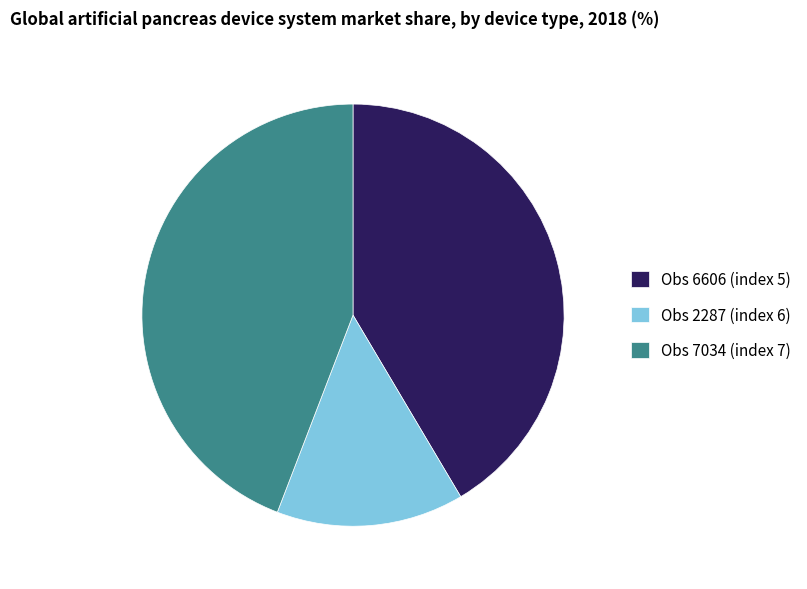

Rank the categories by value from lowest to highest.

Obs 2287, Obs 6606, Obs 7034